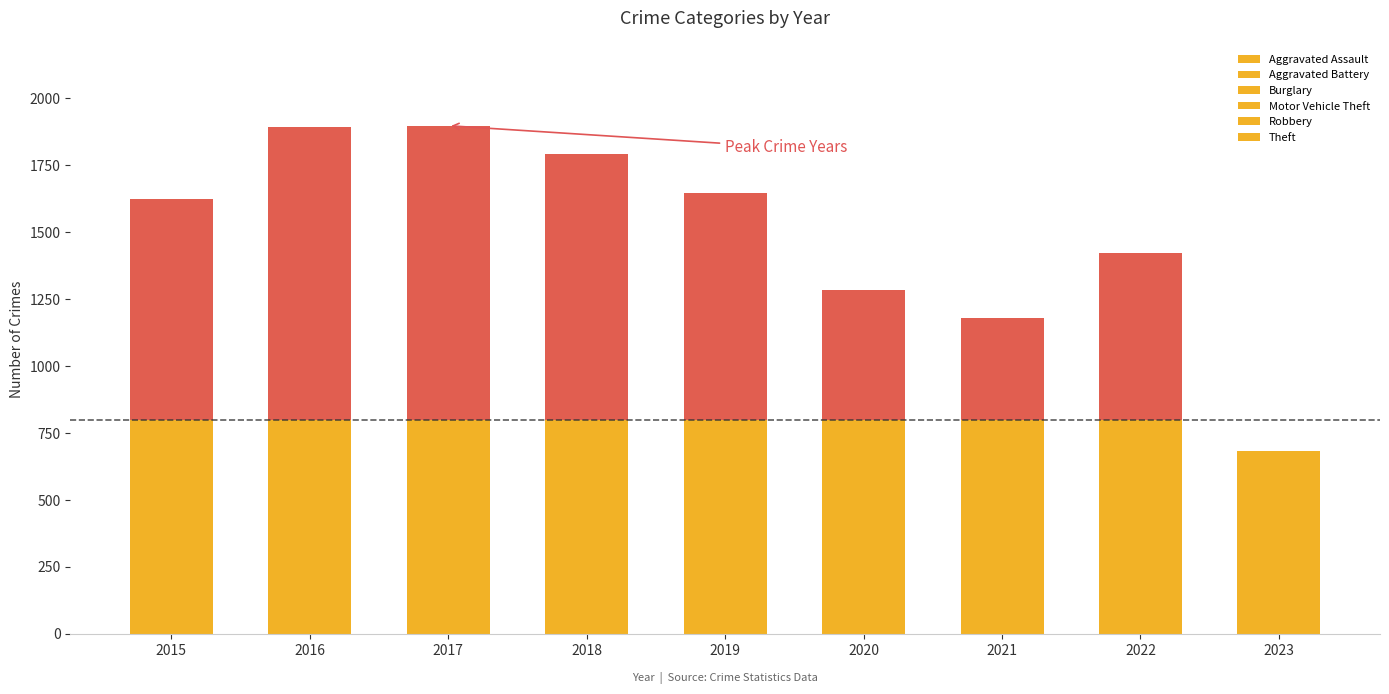

How many series are shown in this chart?

6